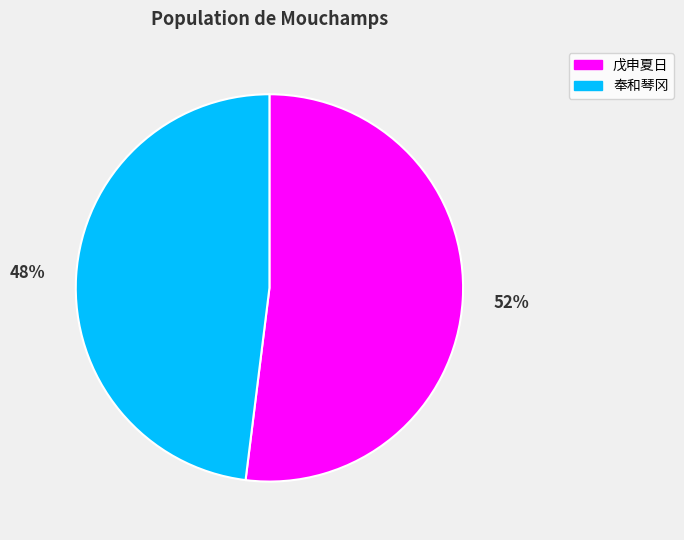

Which slice is the smallest?

奉和琴冈